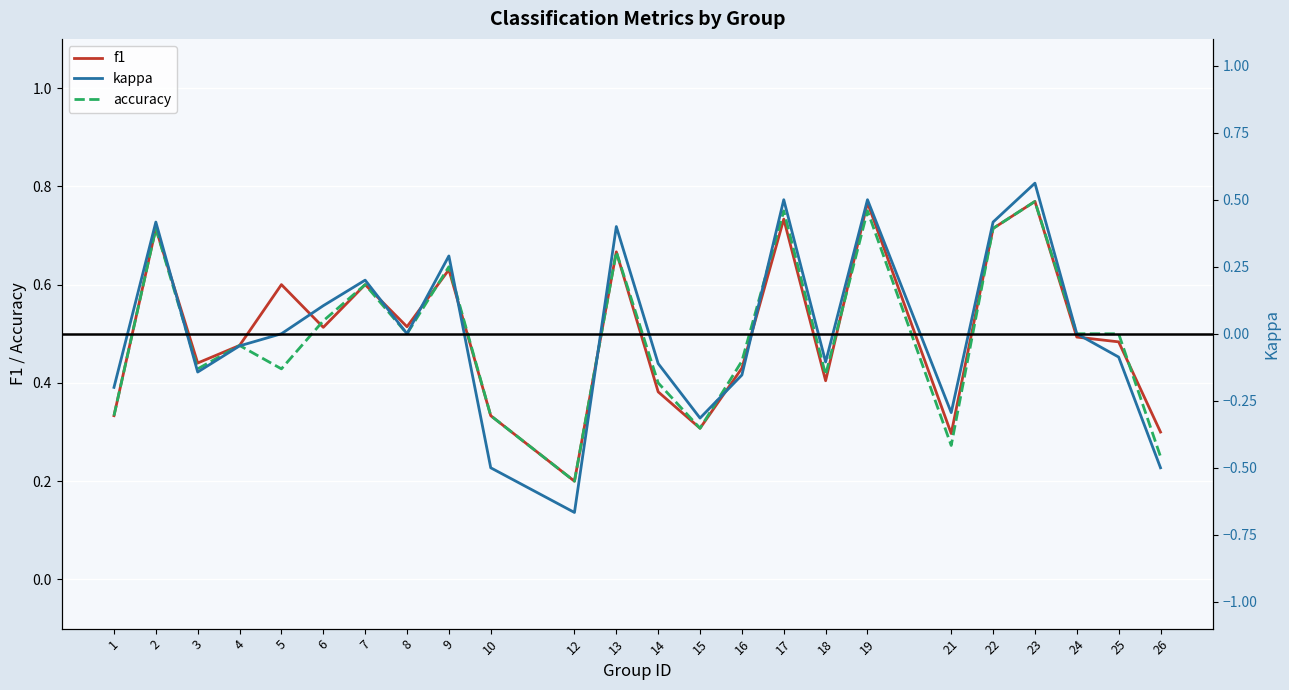

Is this an area chart (filled region under the line)?

No